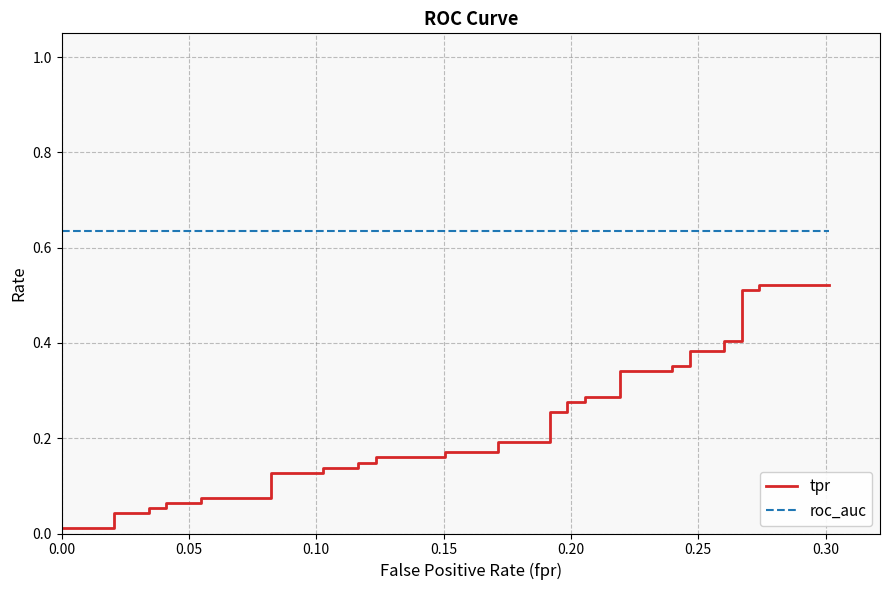

True or false: tpr and roc_auc cross at least once.

False